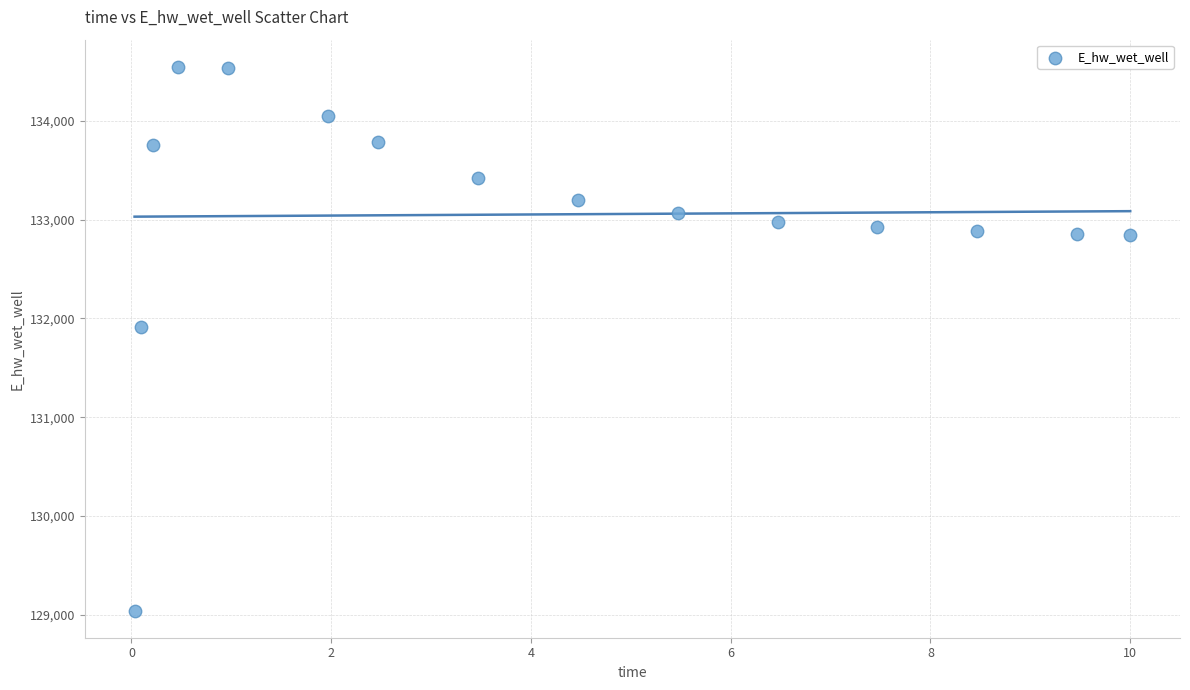

What is the range of X values (max minus min)?

10.0